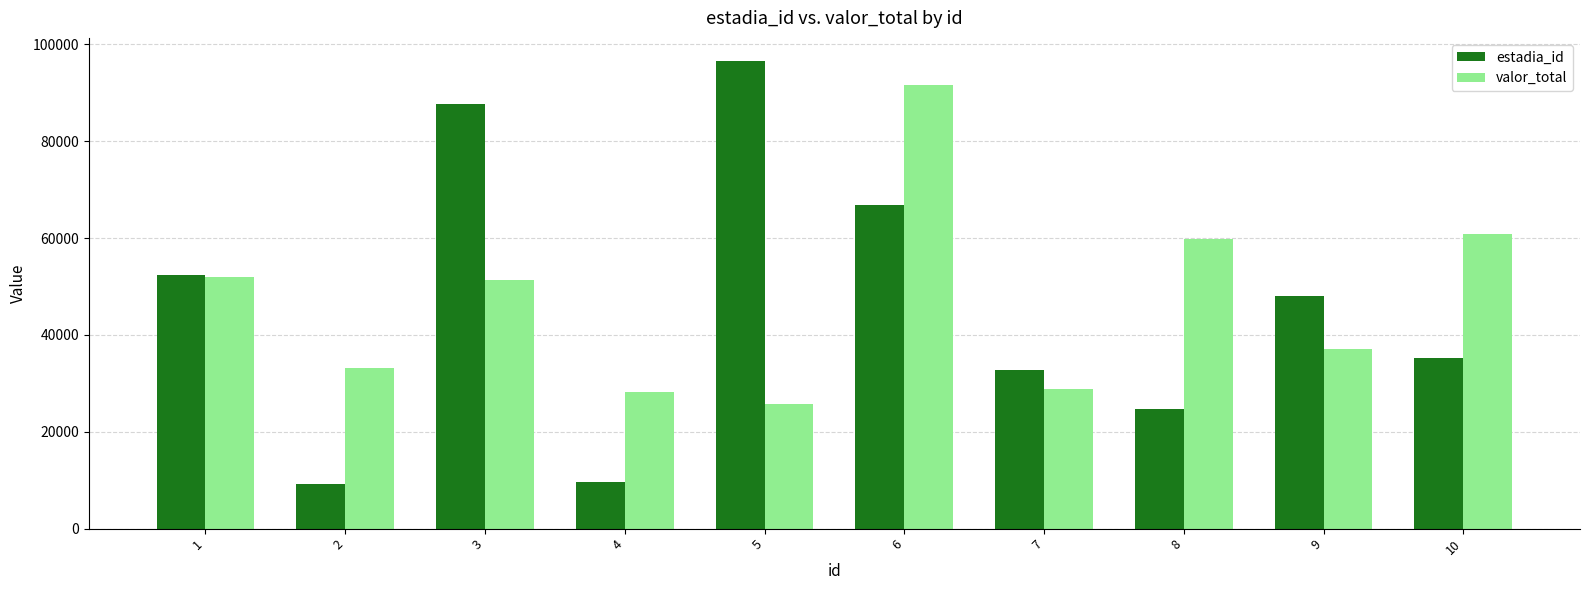

At which label does estadia_id first exceed 48007?

1